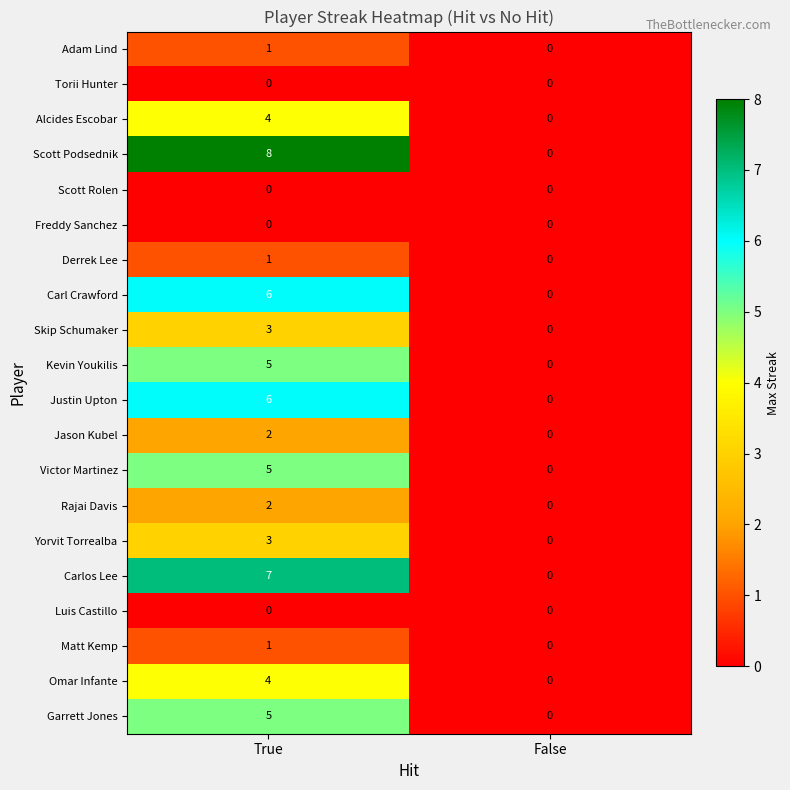

How many data points does each series have?

2